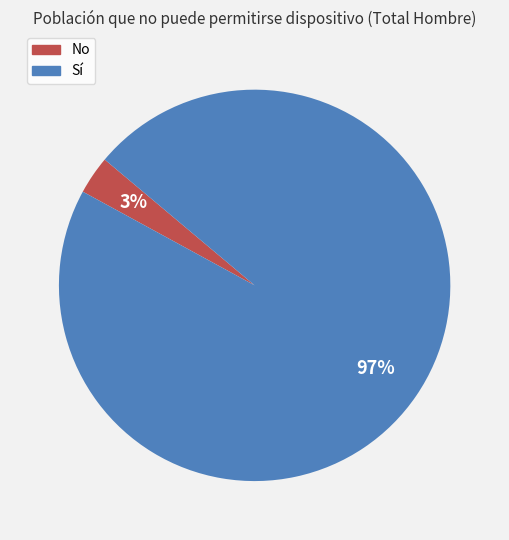

Rank the categories by value from highest to lowest.

Sí, No